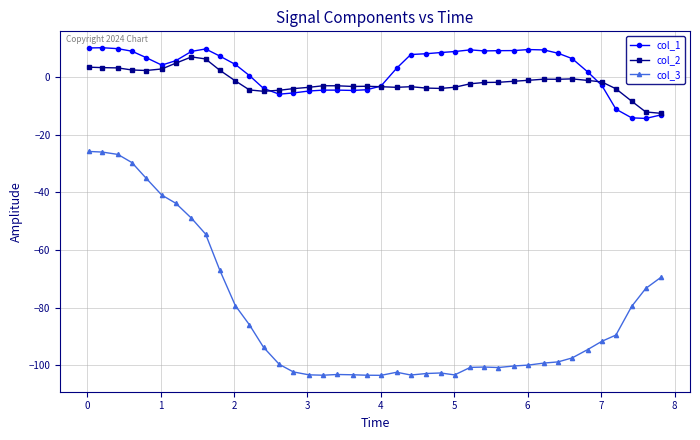

What is the value of the col_3 point at the 5th from the left?

-35.0